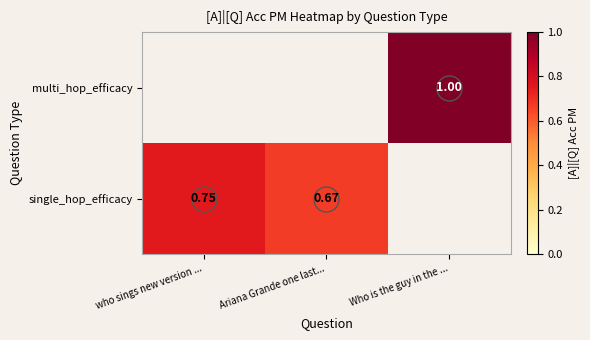

What is the difference between the maximum and minimum values in the single_hop_efficacy series?

0.1